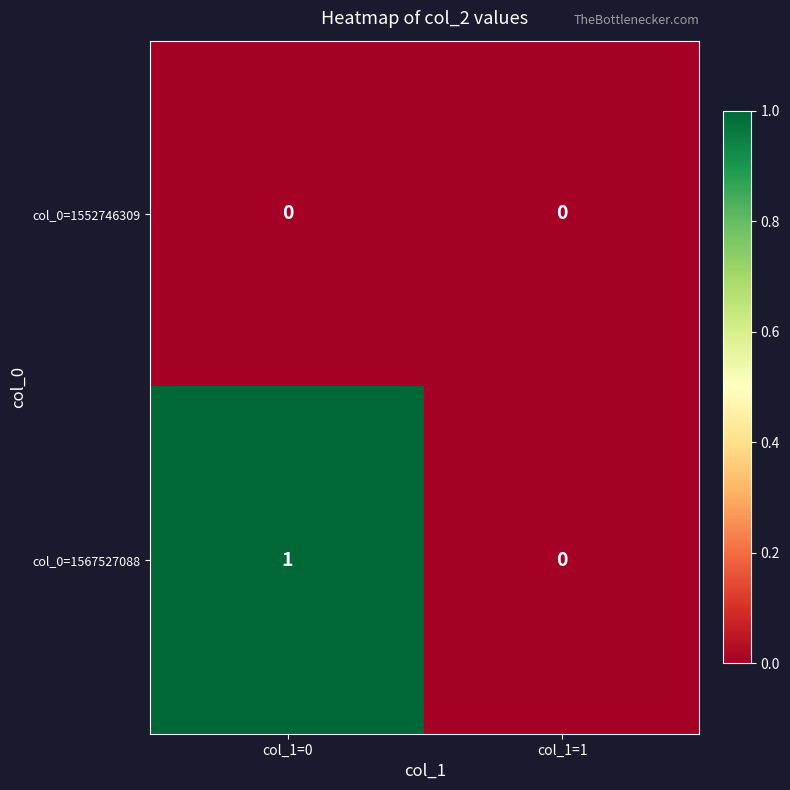

At col_1=0, list the series in order from largest to smallest.

col_0=1567527088, col_0=1552746309